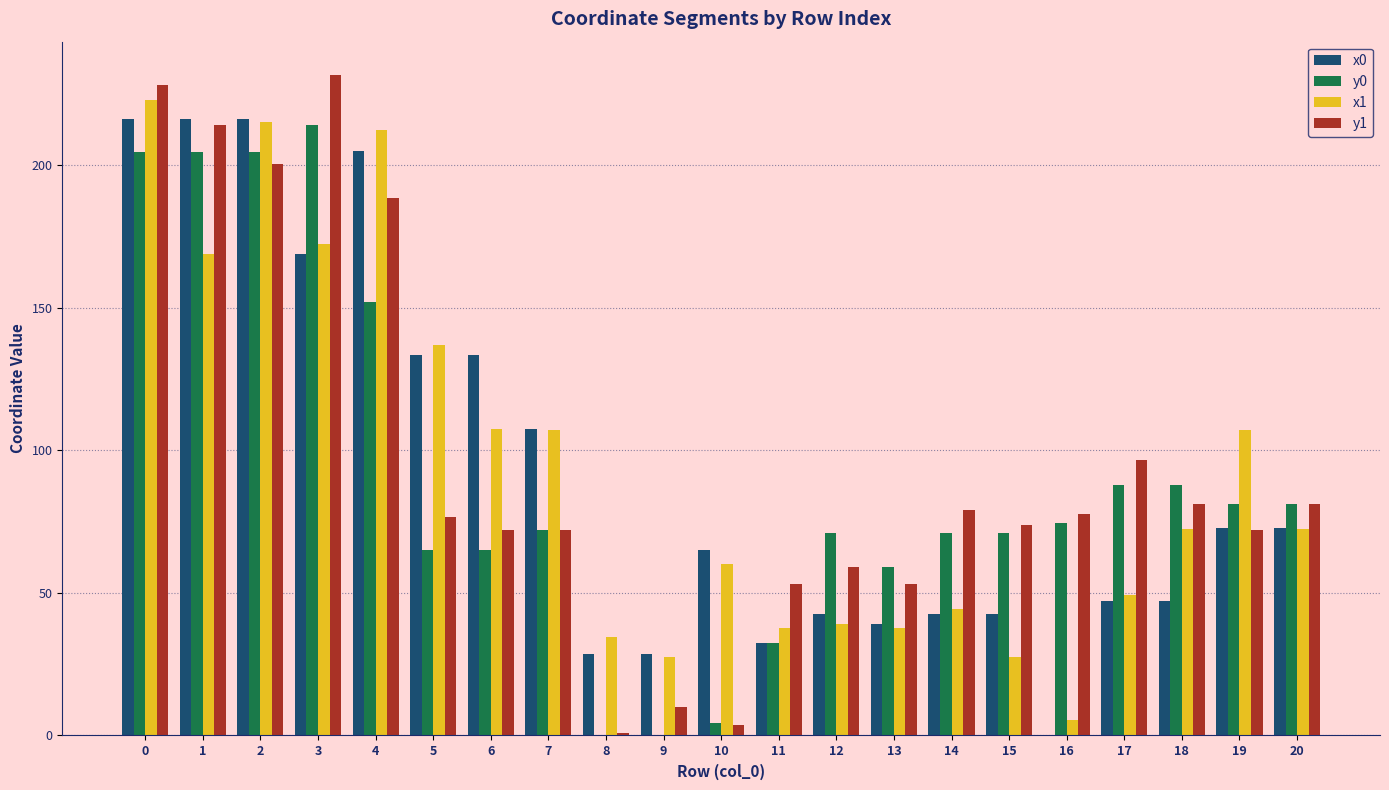

True or false: x1 has a value of 168.9 at 1.

True